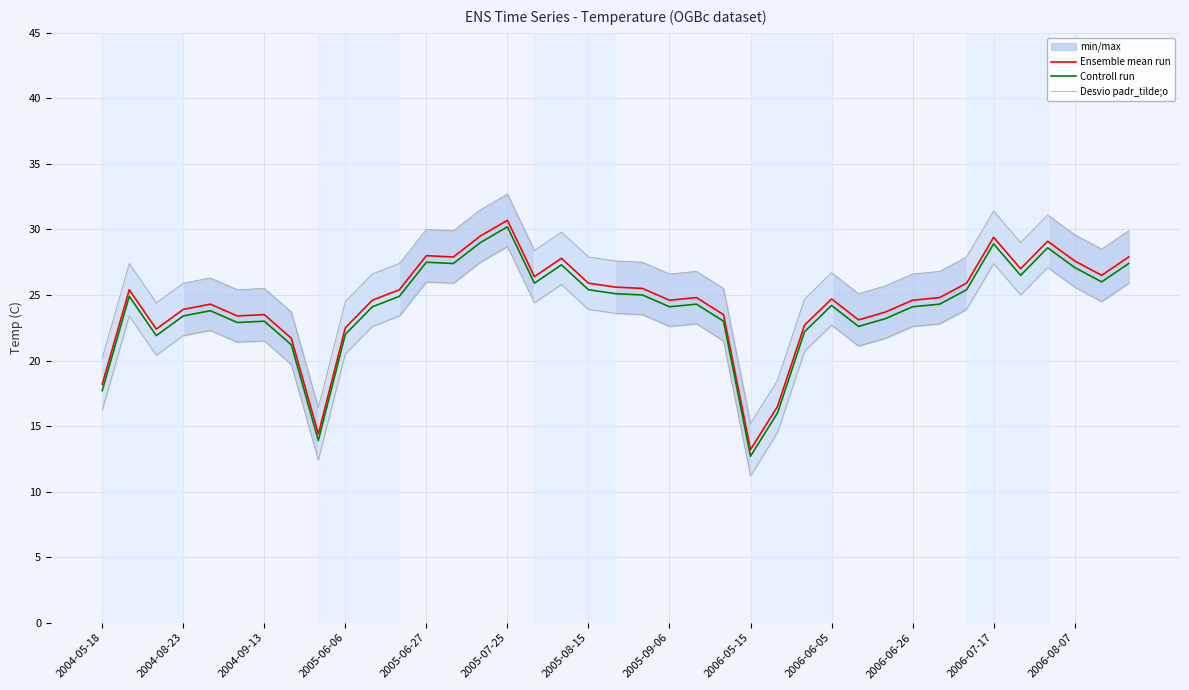

True or false: Desvio padr_tilde;o has more than 0 interior local peaks.

True